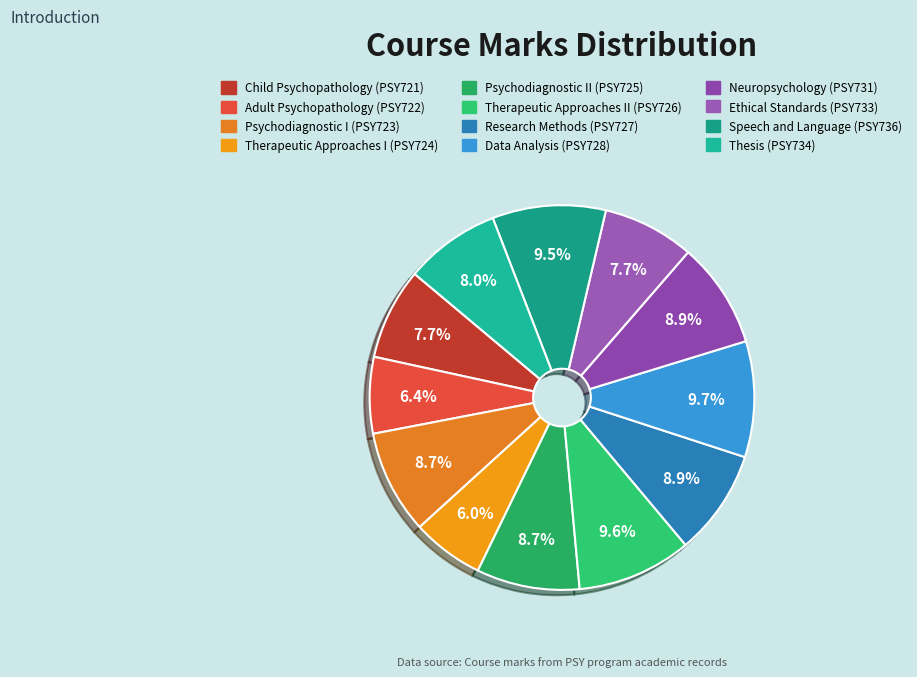

To the nearest percent, what is the combined percentage of Therapeutic Approaches I (PSY724) and Research Methods (PSY727)?

15%